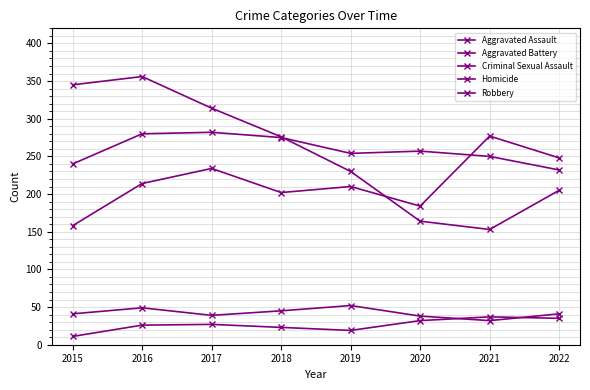

Reading left to right, list all the values displayed in this chart.

Aggravated Assault: 2015=158	2016=214	2017=234	2018=202	2019=210	2020=184	2021=277	2022=248
Aggravated Battery: 2015=240	2016=280	2017=282	2018=275	2019=254	2020=257	2021=250	2022=232
Criminal Sexual Assault: 2015=41	2016=49	2017=39	2018=45	2019=52	2020=38	2021=32	2022=41
Homicide: 2015=11	2016=26	2017=27	2018=23	2019=19	2020=32	2021=37	2022=35
Robbery: 2015=345	2016=356	2017=314	2018=276	2019=230	2020=164	2021=153	2022=205